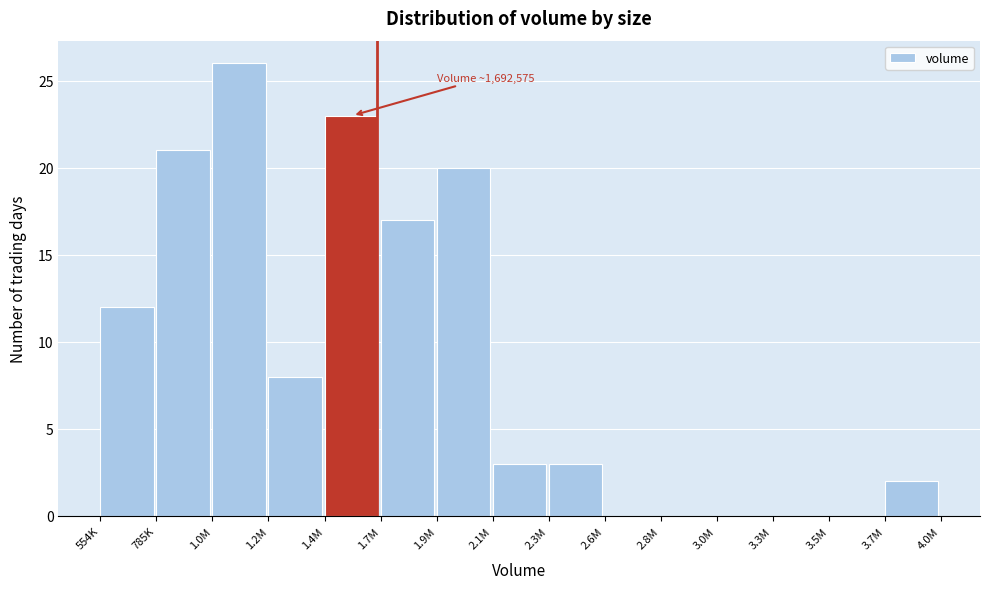

Reading right to left, transcribe all the data shown in this chart.

3.7M=2	3.5M=0	3.3M=0	3.0M=0	2.8M=0	2.6M=0	2.3M=3	2.1M=3	1.9M=20	1.7M=17	1.4M=23	1.2M=8	1.0M=26	785K=21	554K=12